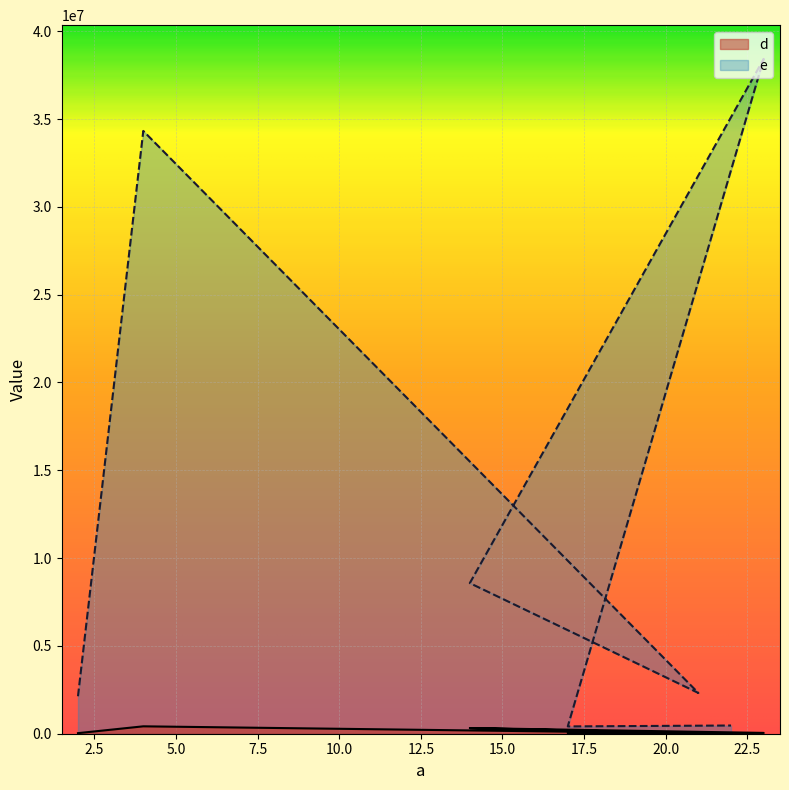

Reading left to right, list all the values displayed in this chart.

d: 2=32423	4=421463	21=23321	14=323425	23=46543	17=34213	22=33243
e: 2=2134232	4=34324234	21=2321233	14=8576846	23=38425525	17=416323	22=467452